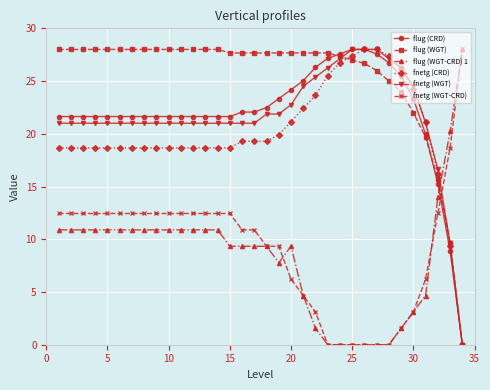

Which series has the largest total across all categories?

flug (WGT)